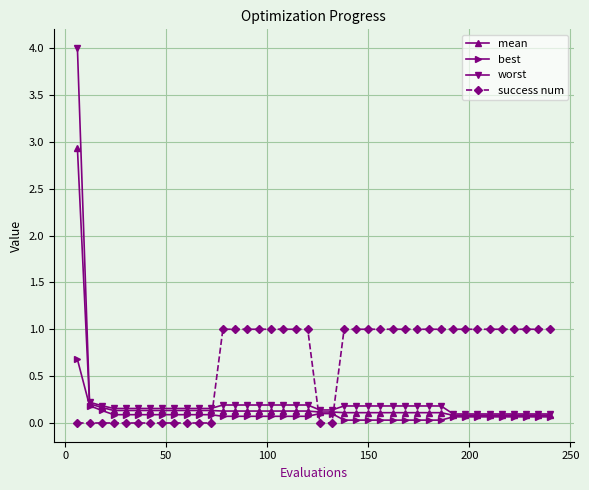

How many distinct data groups are displayed?

4